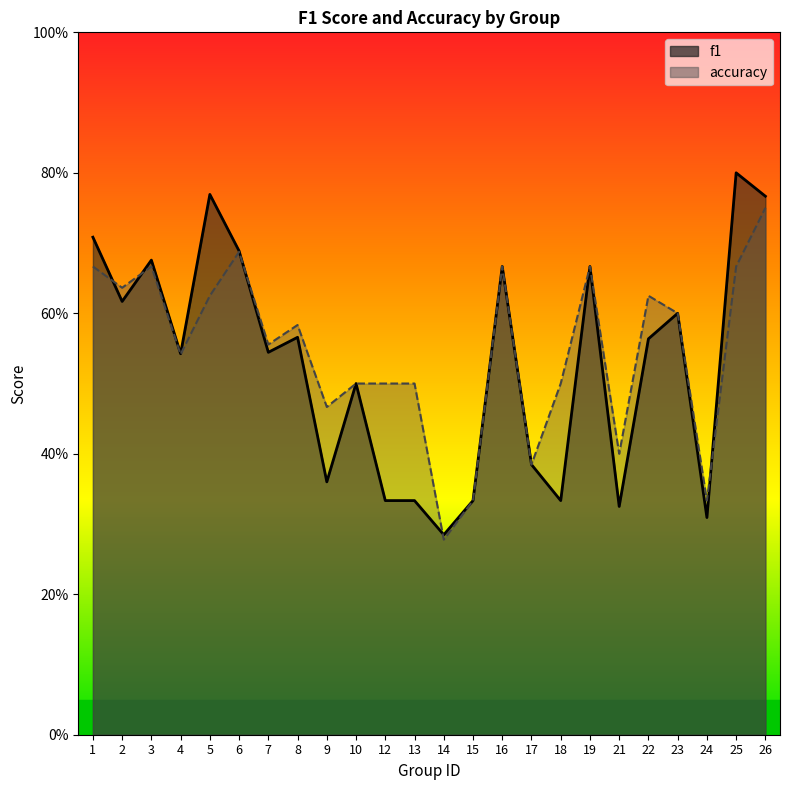

How many series are shown in this chart?

2